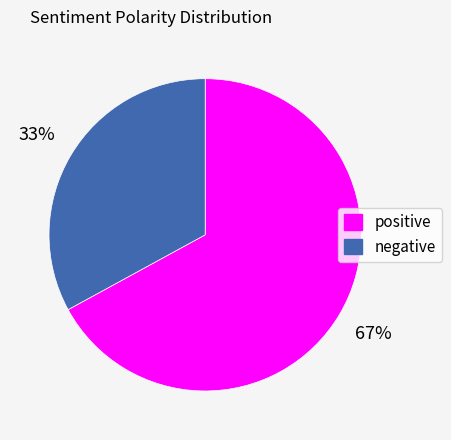

What percentage is the negative slice, to the nearest percent?

33%